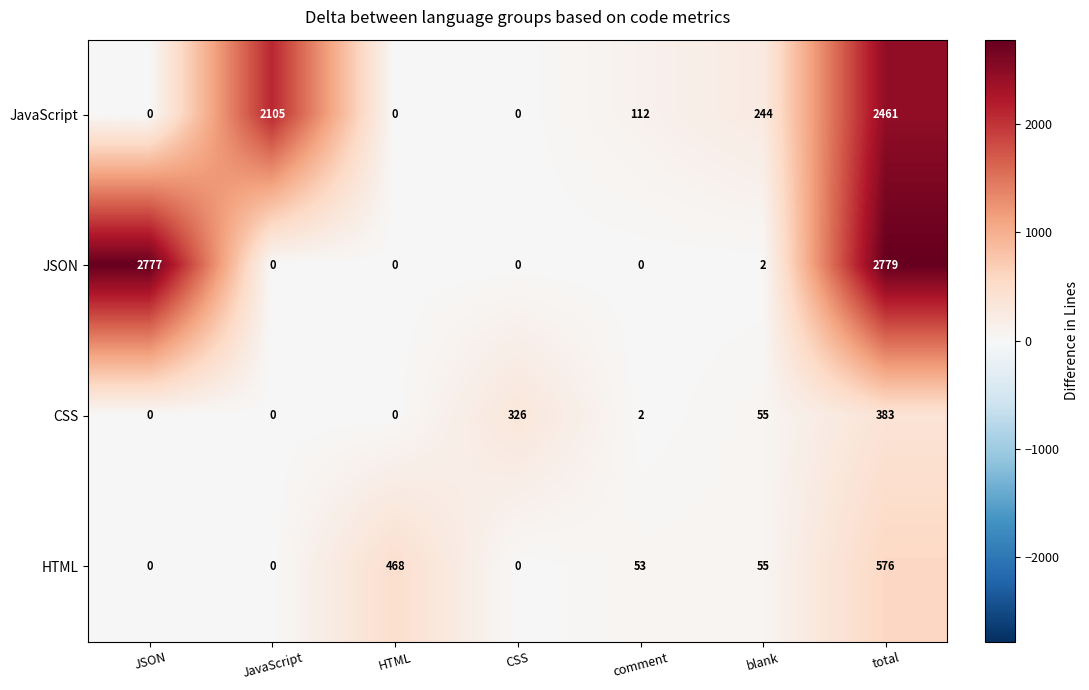

Reading left to right, list all the values displayed in this chart.

JavaScript: 0	2105	0	0	112	244	2461
JSON: 2777	0	0	0	0	2	2779
CSS: 0	0	0	326	2	55	383
HTML: 0	0	468	0	53	55	576